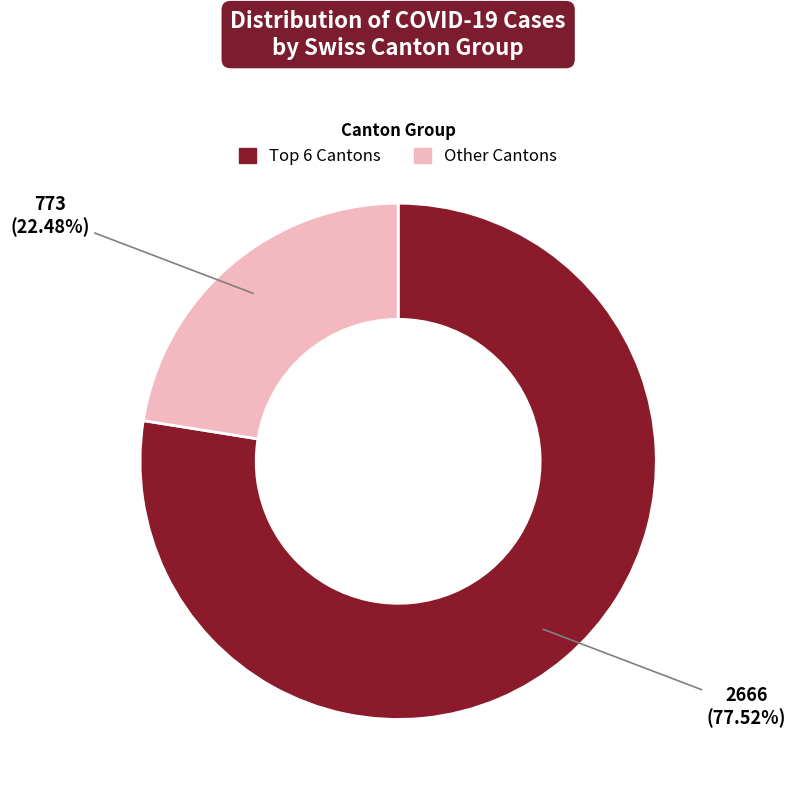

To the nearest percent, what is the difference between the largest and smallest slice percentages?

55%